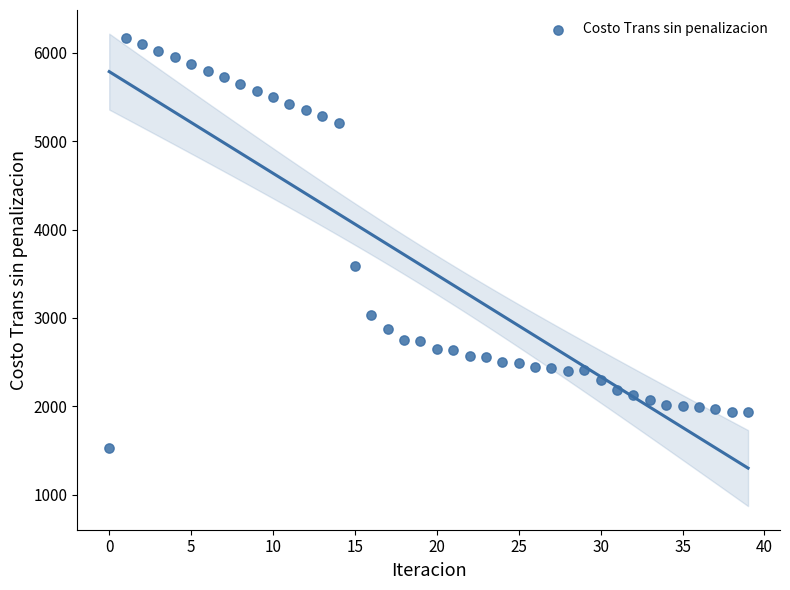

What Y value in the scatter plot is closest to 3846?

3588.1